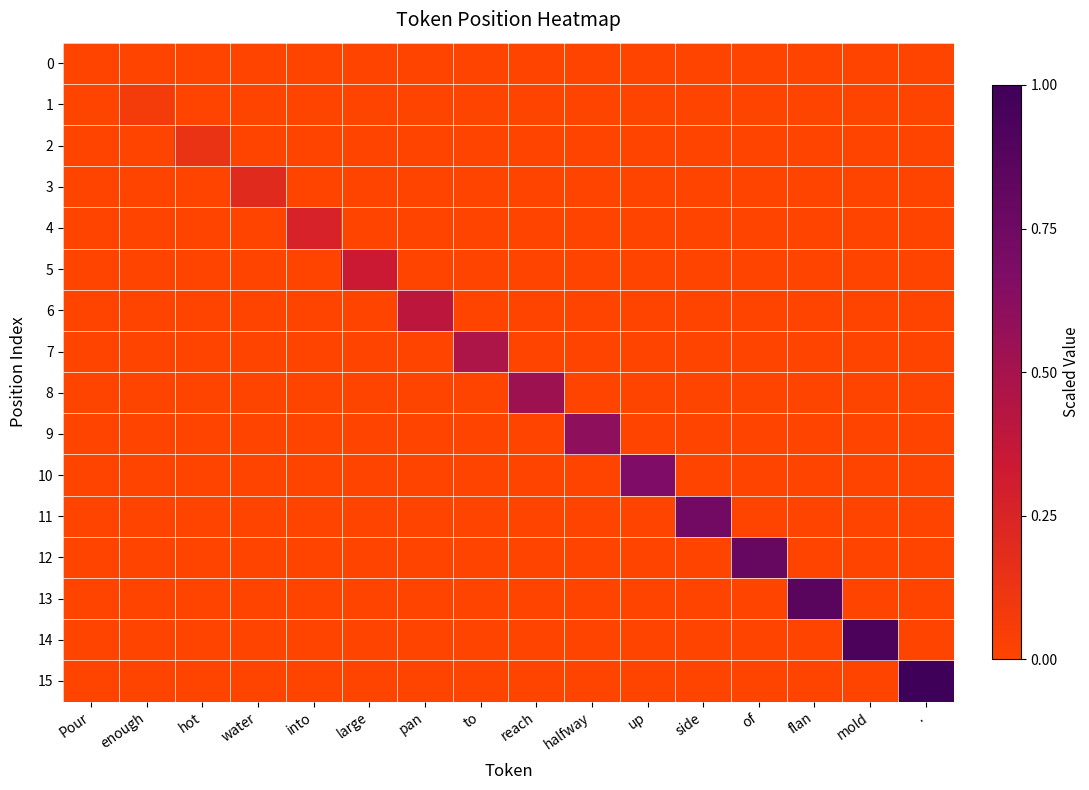

At which category is the sum across all series the highest?

.